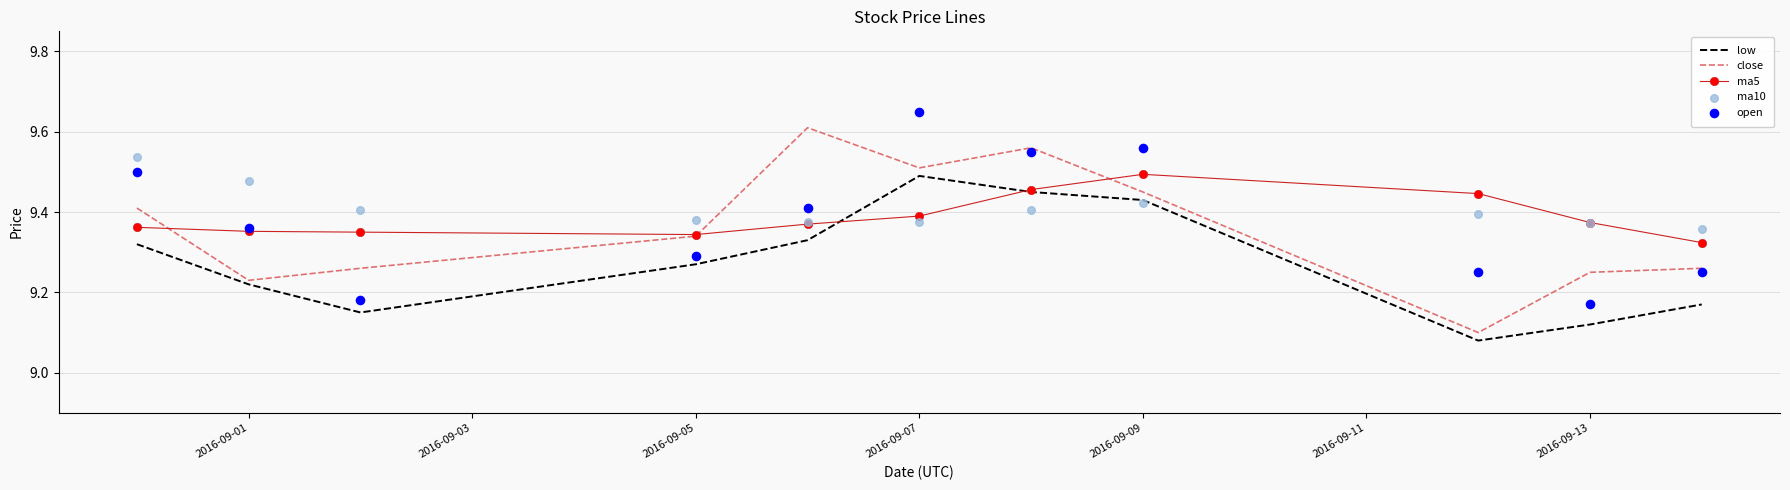

Which series has the largest Y range (max minus min)?

close